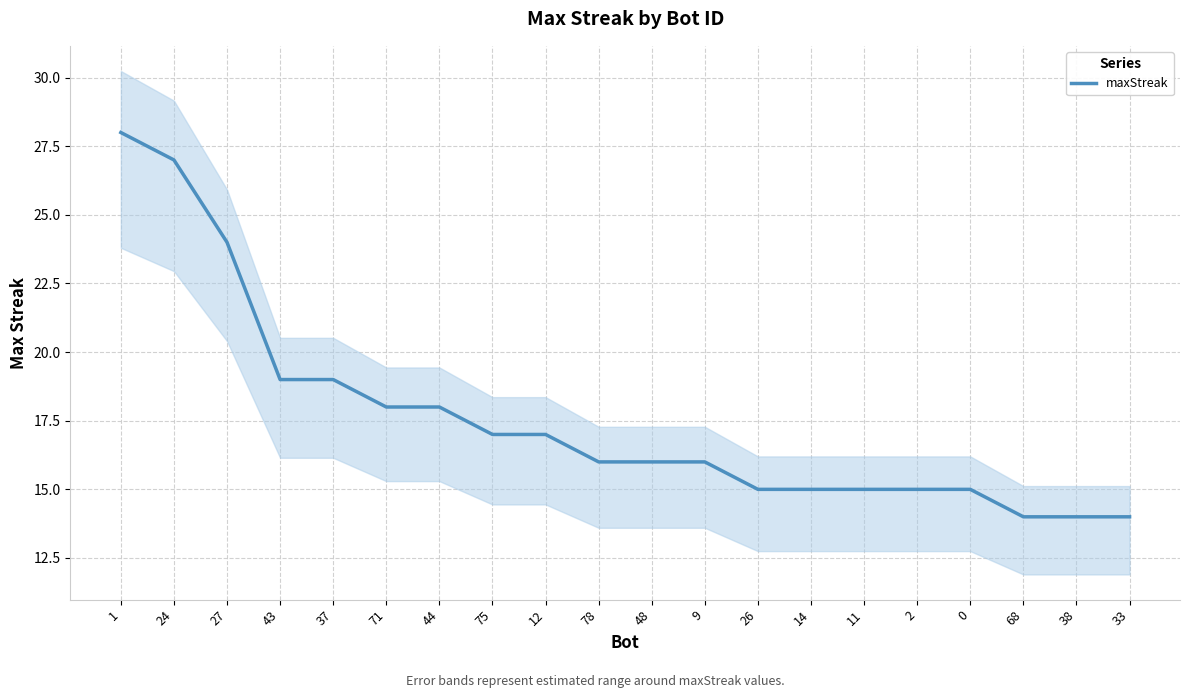

Which label corresponds to the smallest value in the chart?

68